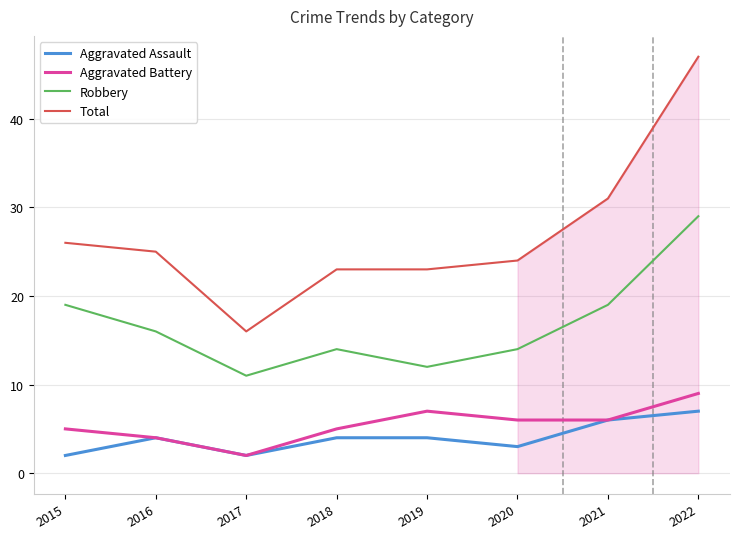

At which label does Total reach its peak?

2022